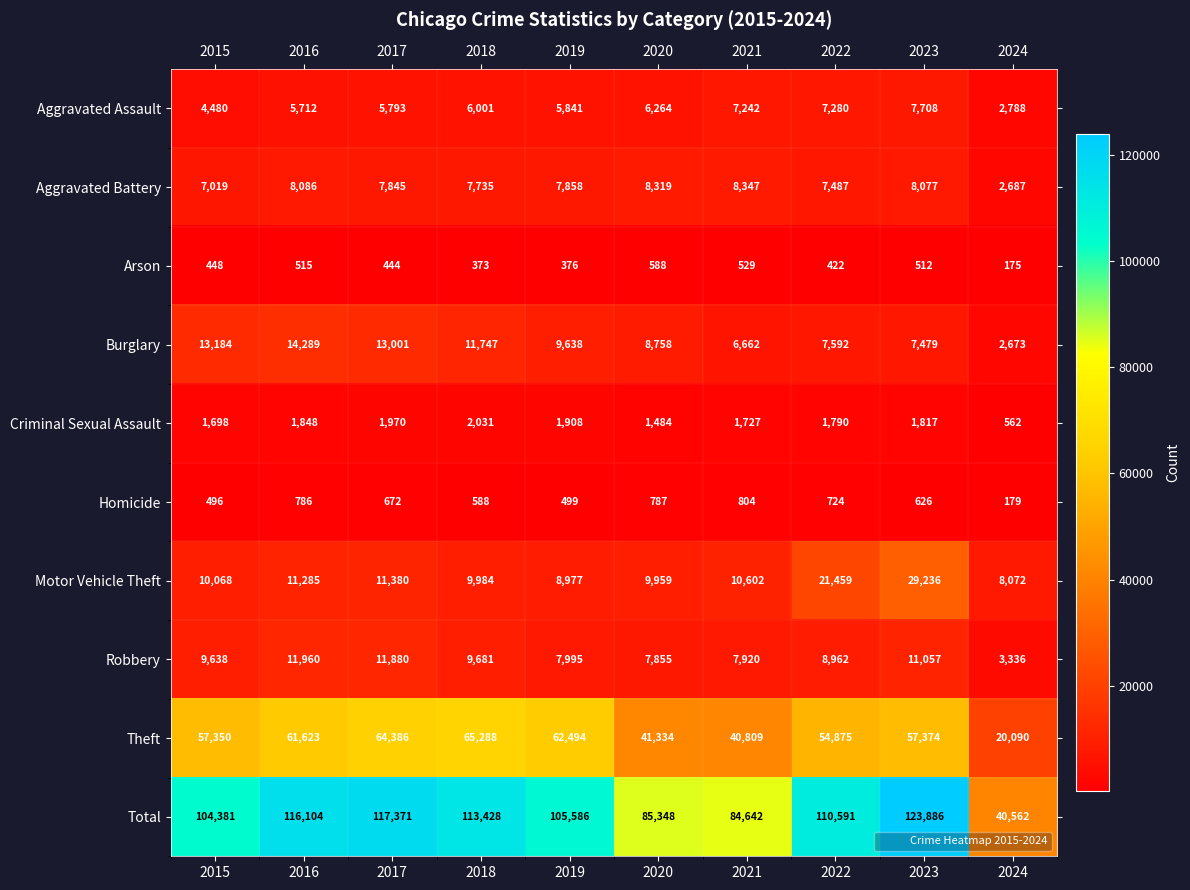

Which series has the largest total across all categories?

Total